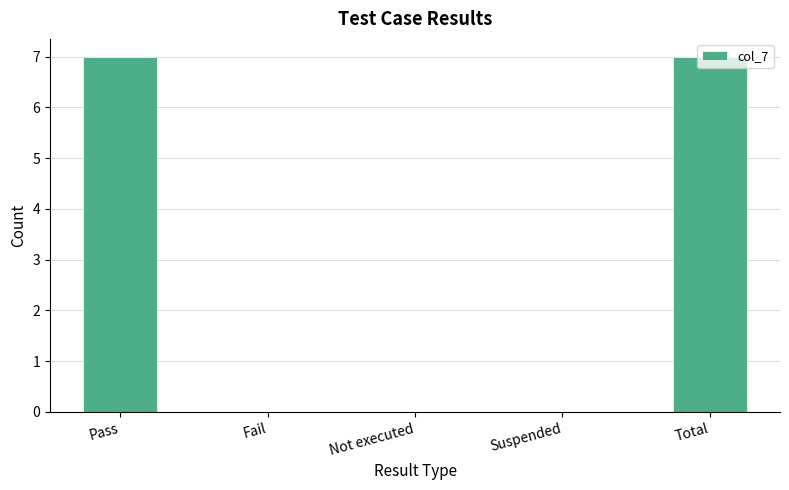

Is it true that the value at Not executed is -2?

False